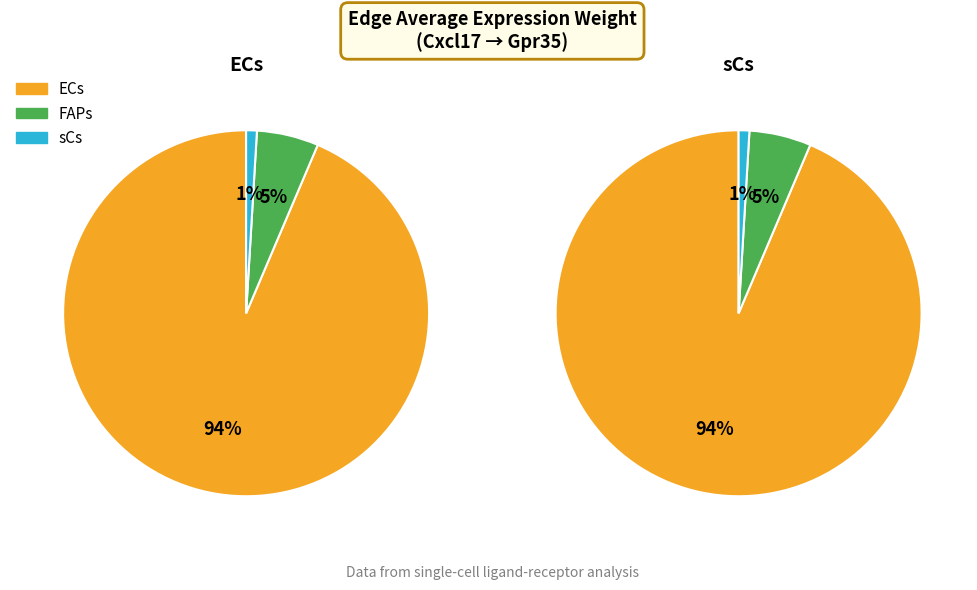

What portion of the pie excludes ECs?

6.4%